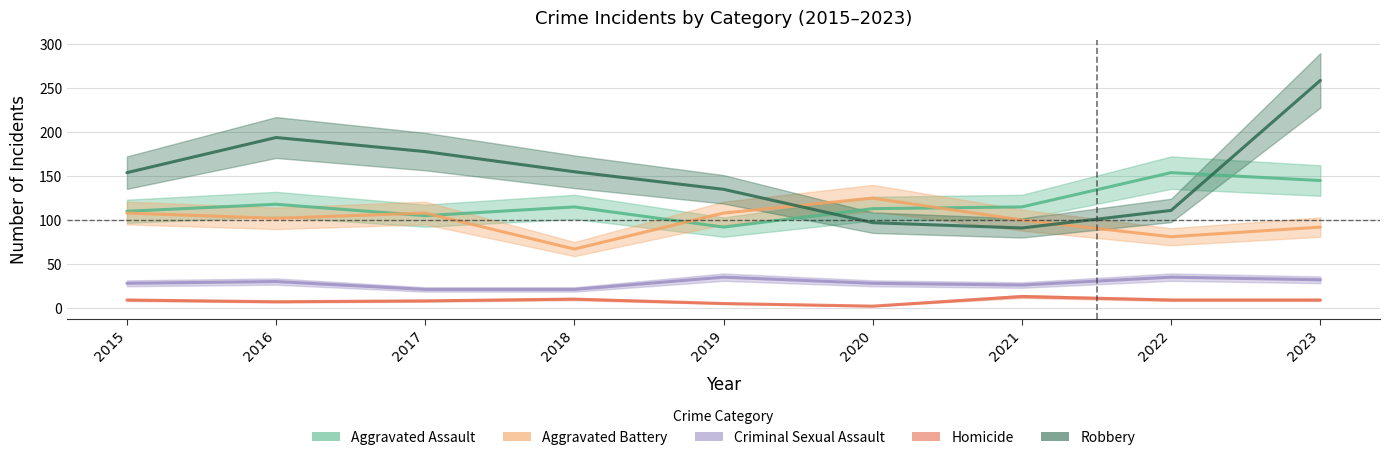

Where does the Aggravated Assault series first go above 115?

2016